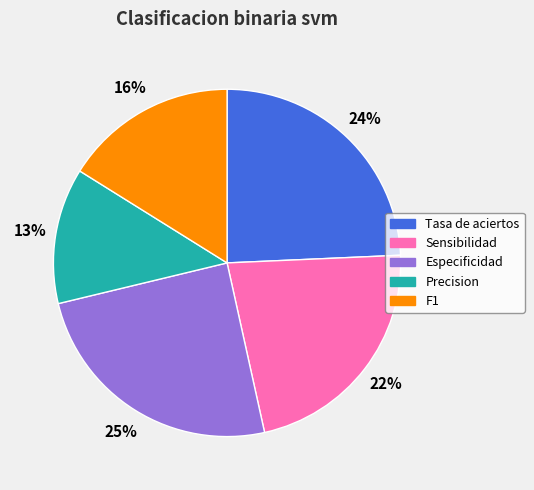

To the nearest percent, what is the difference between the Precision and F1 slice percentages?

3%